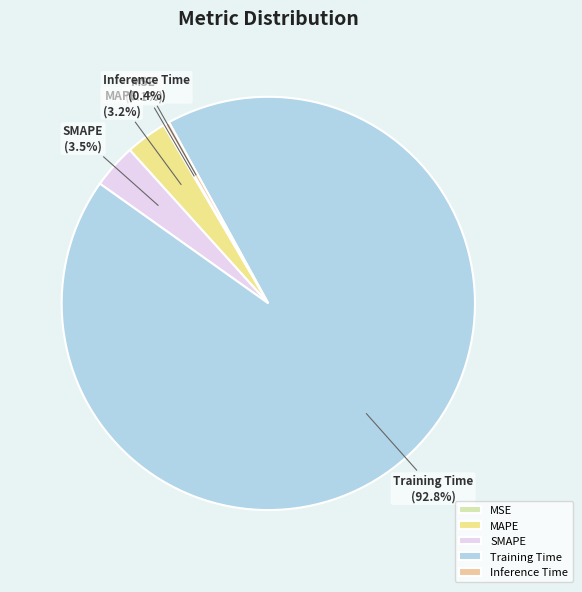

The Inference Time slice represents 7% of the pie. True or false?

False